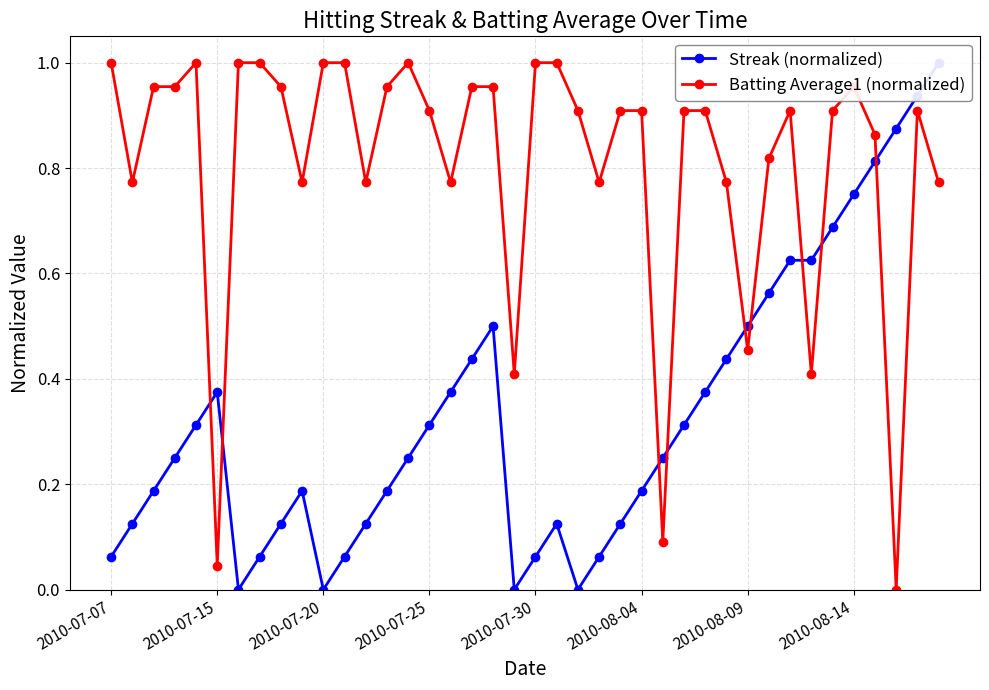

True or false: Batting Average1 (normalized) has a value of 0.2 at 2010-08-09.

False